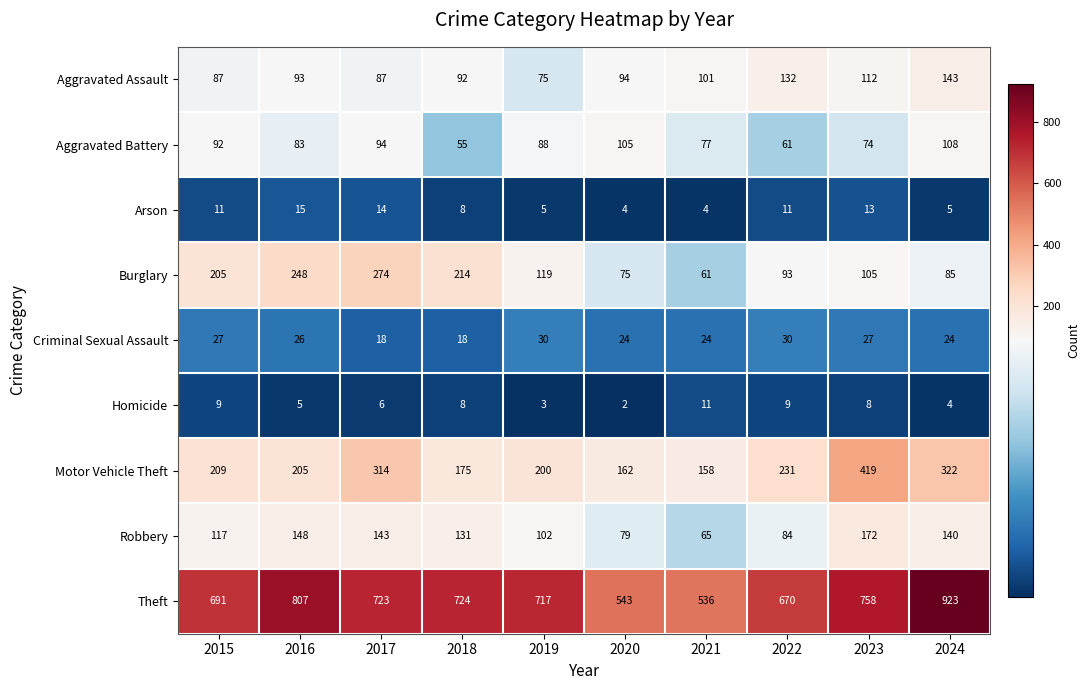

Which series has the largest range (max minus min)?

Theft